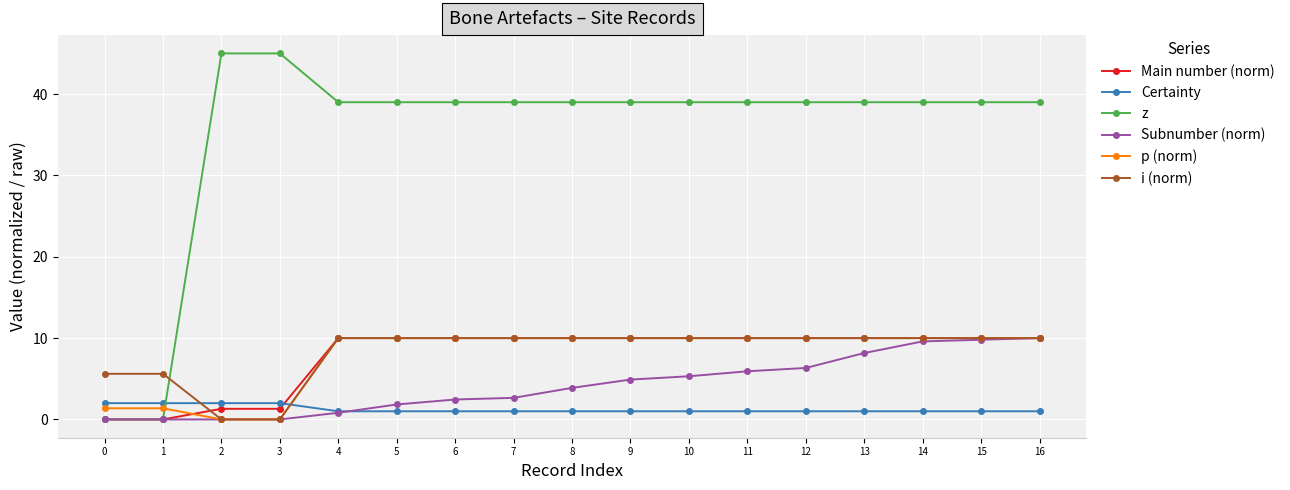

What is the value of the Main number (norm) point at the 12th from the left?

10.0